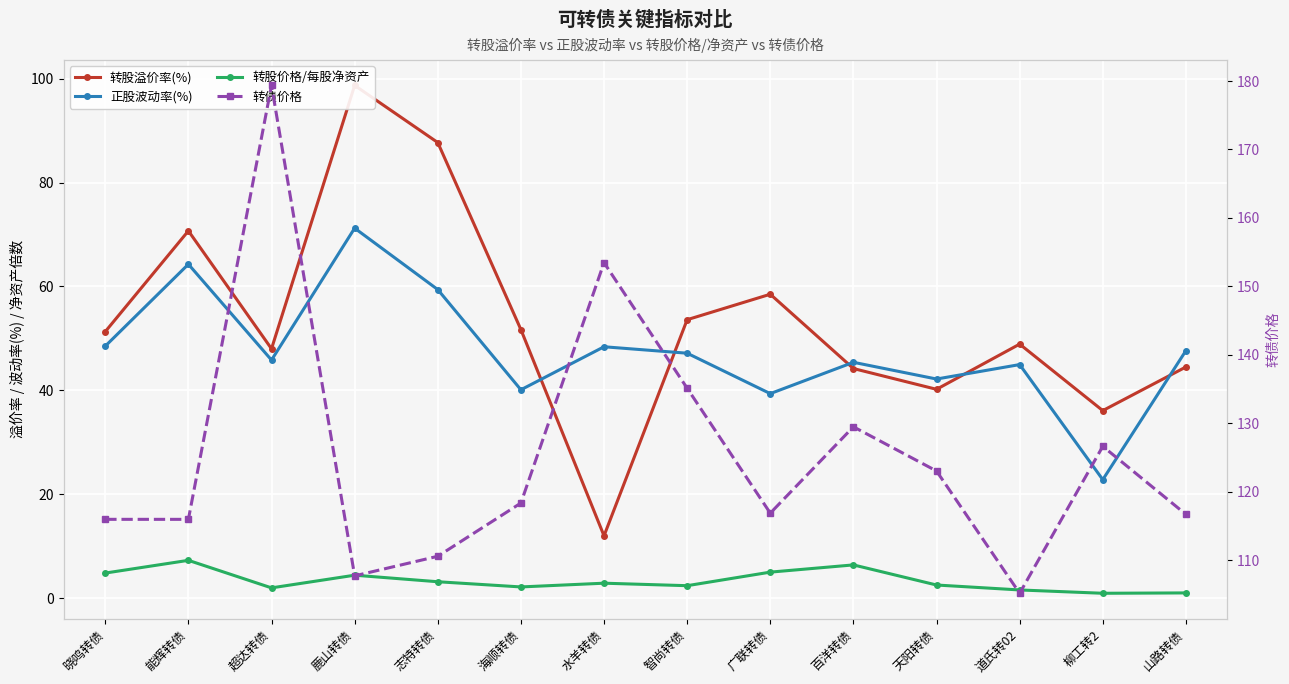

What is the difference between the 转股价格/每股净资产 values at 道氏转02 and 柳工转2?

0.6